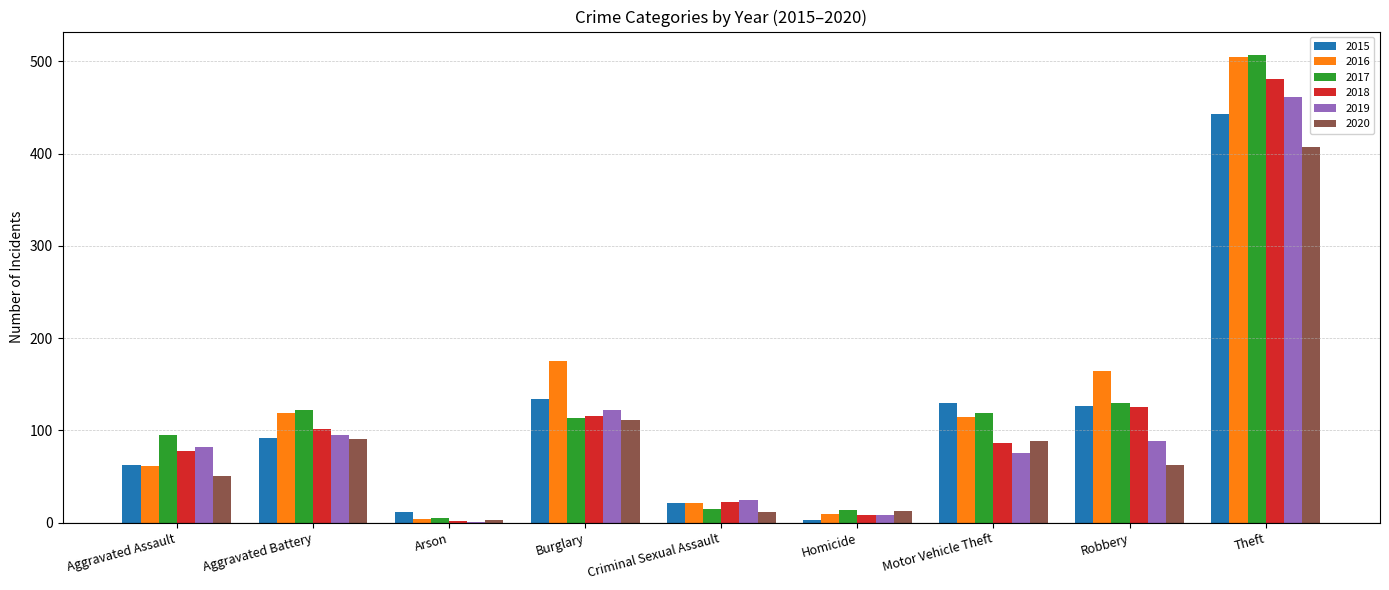

Is it true that 2015 equals 29 at Burglary?

False